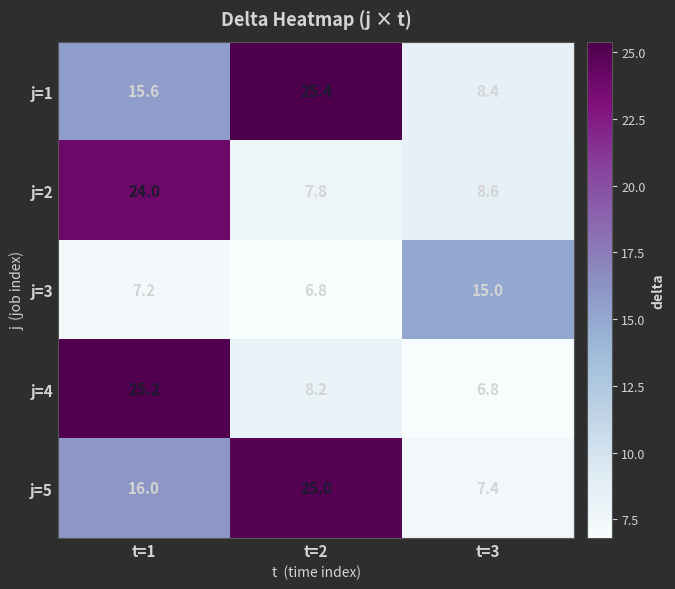

Rank the series at t=3 from lowest to highest value.

j=4, j=5, j=1, j=2, j=3